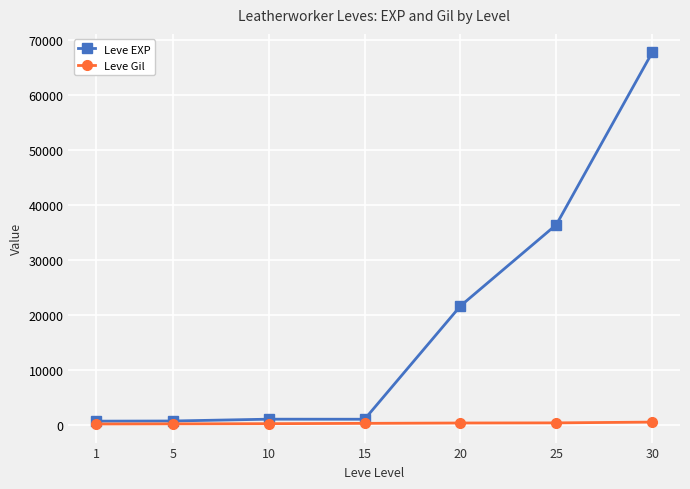

Which series changed the most between 5 and 25?

Leve EXP